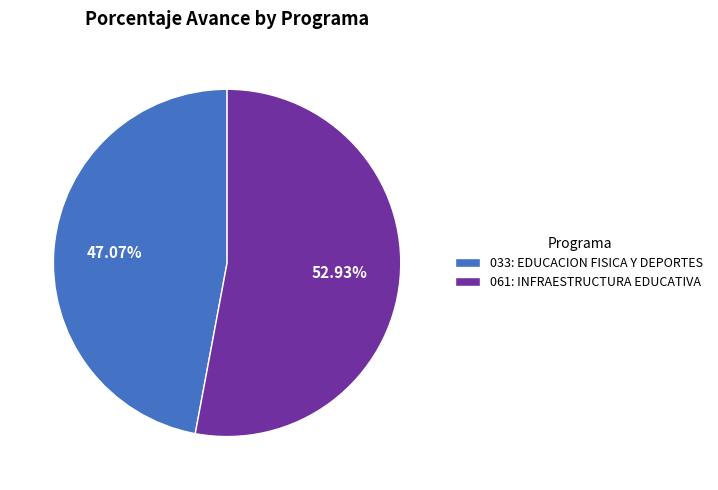

Count the number of slices in the pie.

2